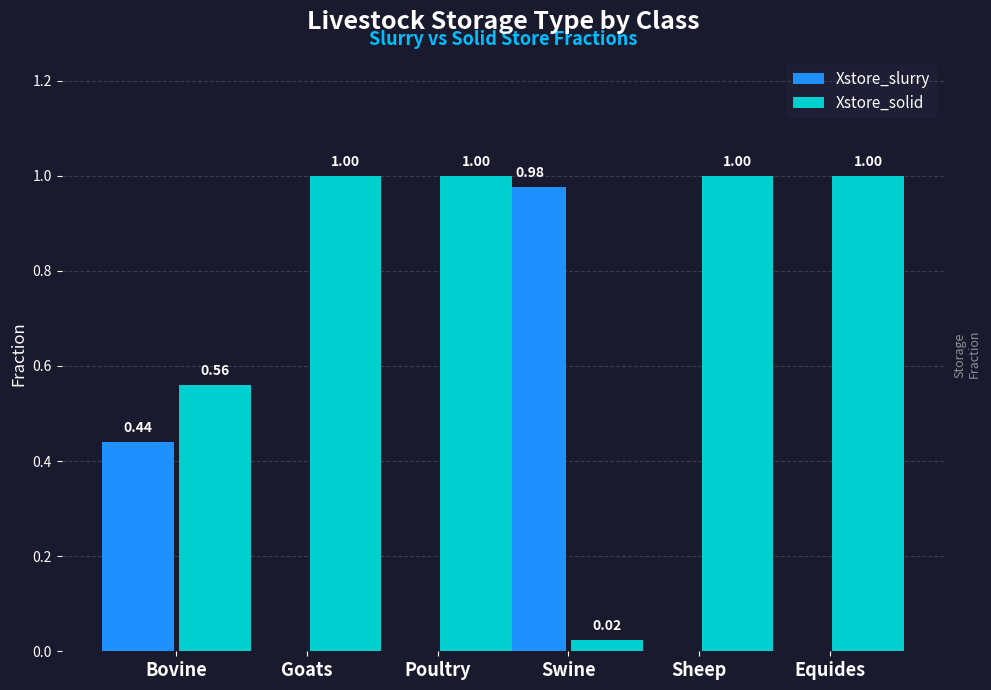

Which category has the highest value in the Xstore_slurry series?

Swine